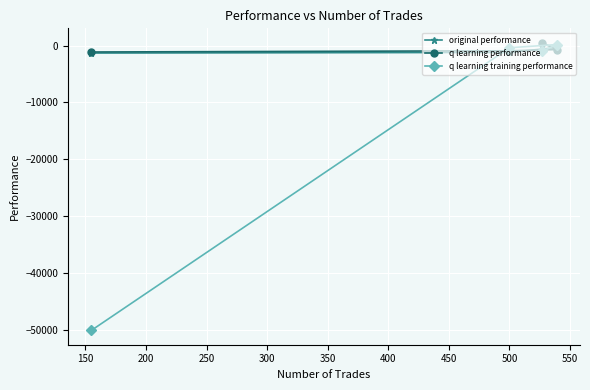

Count the number of data series in this chart.

3